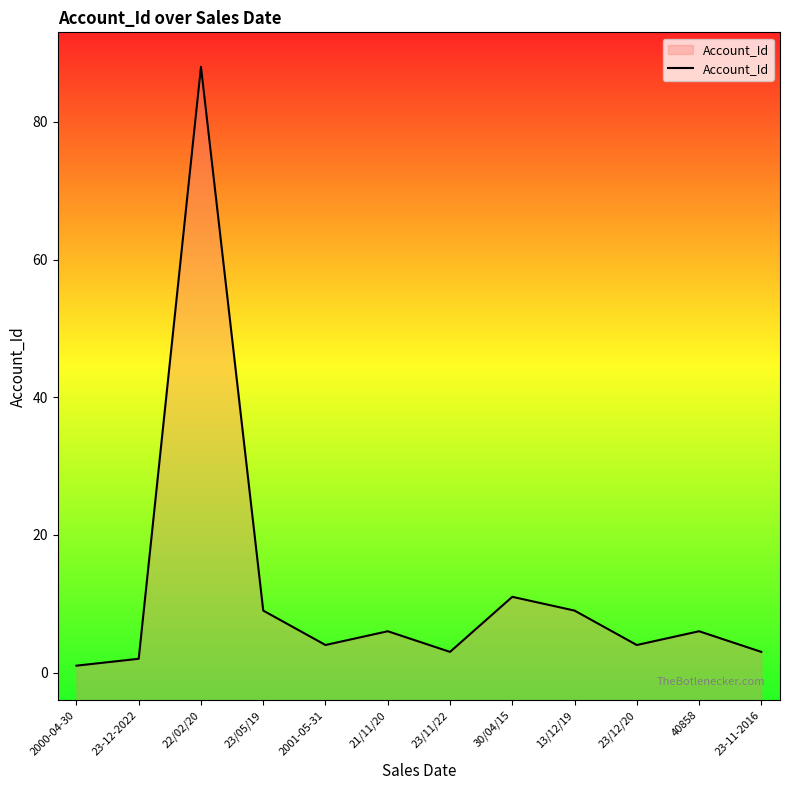

What is the maximum value shown in the chart?

88